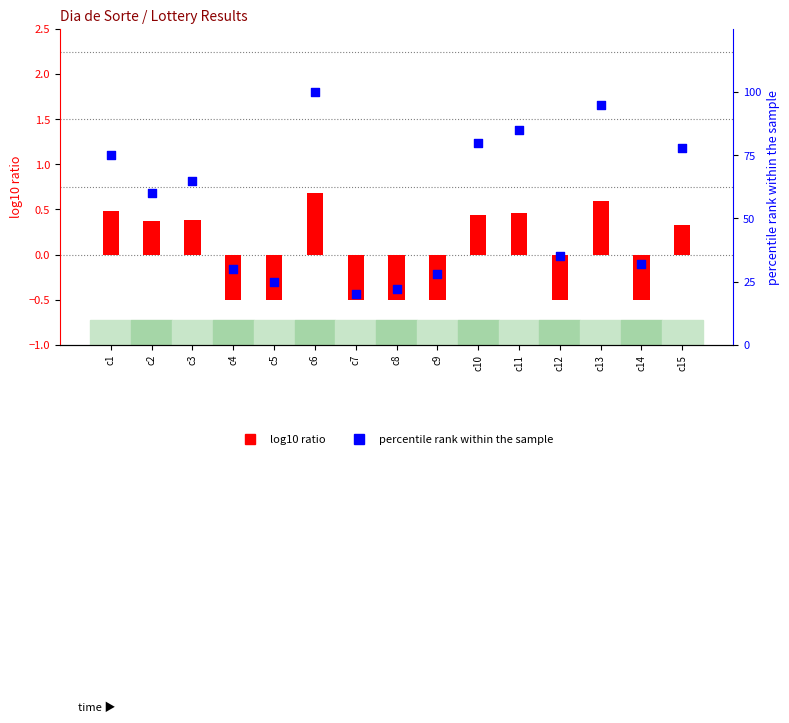

Which series contains the highest Y value?

percentile rank within the sample